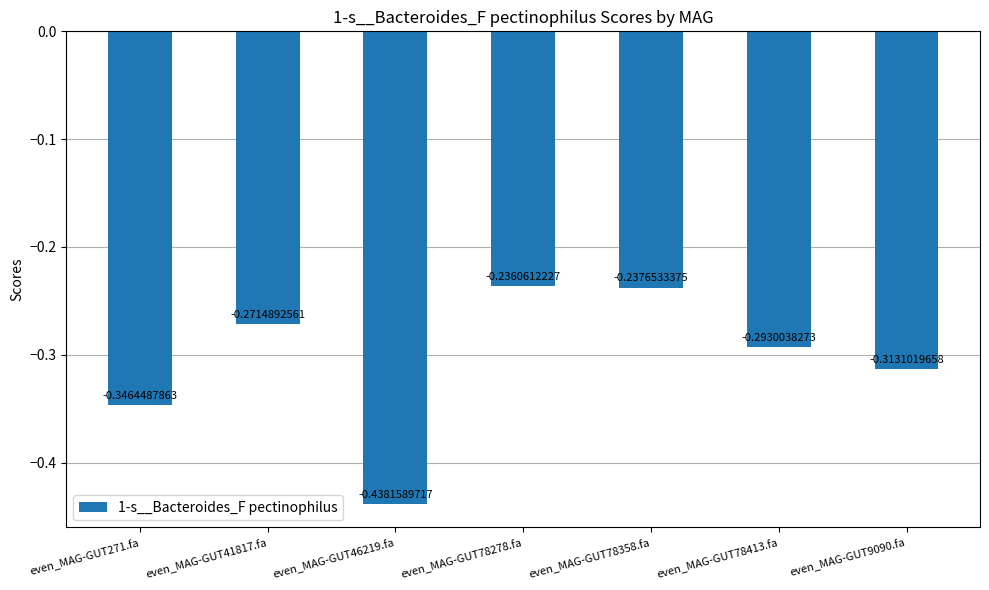

List the labels in order of value, largest first.

even_MAG-GUT78278.fa, even_MAG-GUT78358.fa, even_MAG-GUT41817.fa, even_MAG-GUT78413.fa, even_MAG-GUT9090.fa, even_MAG-GUT271.fa, even_MAG-GUT46219.fa